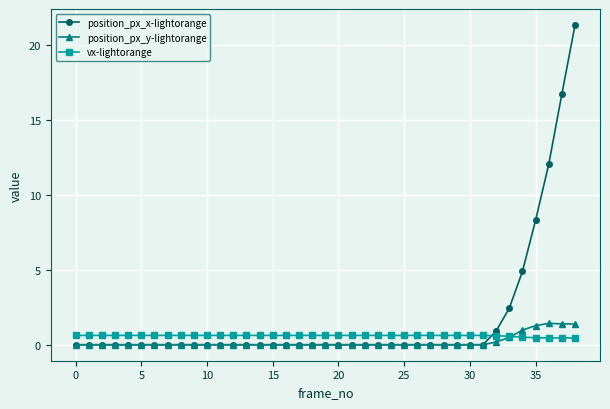

Which series has the largest range (max minus min)?

position_px_x-lightorange